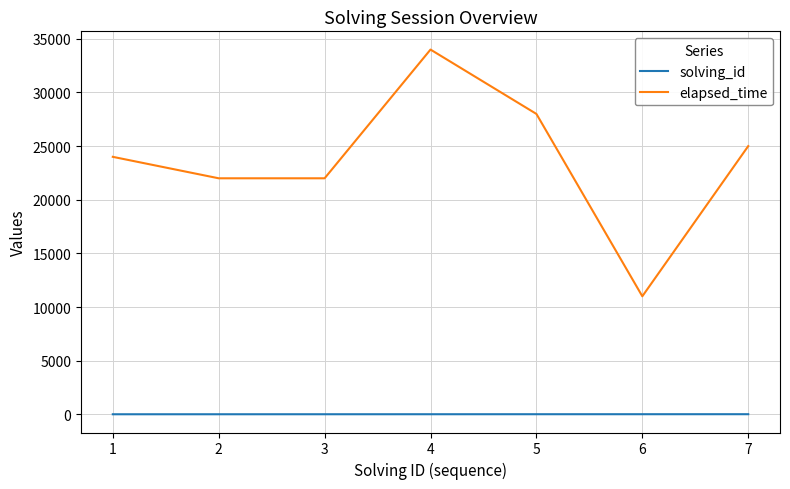

Where is the first local maximum for elapsed_time?

4